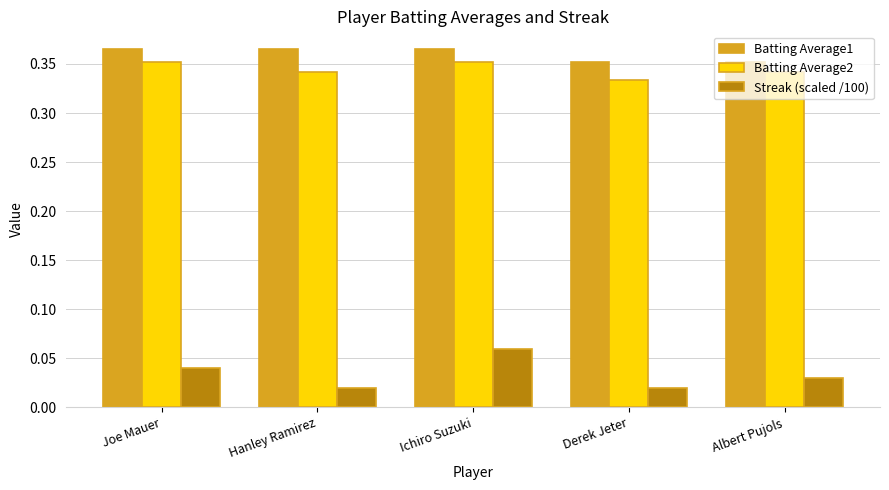

What is the sum of all Batting Average1 values?

1.8